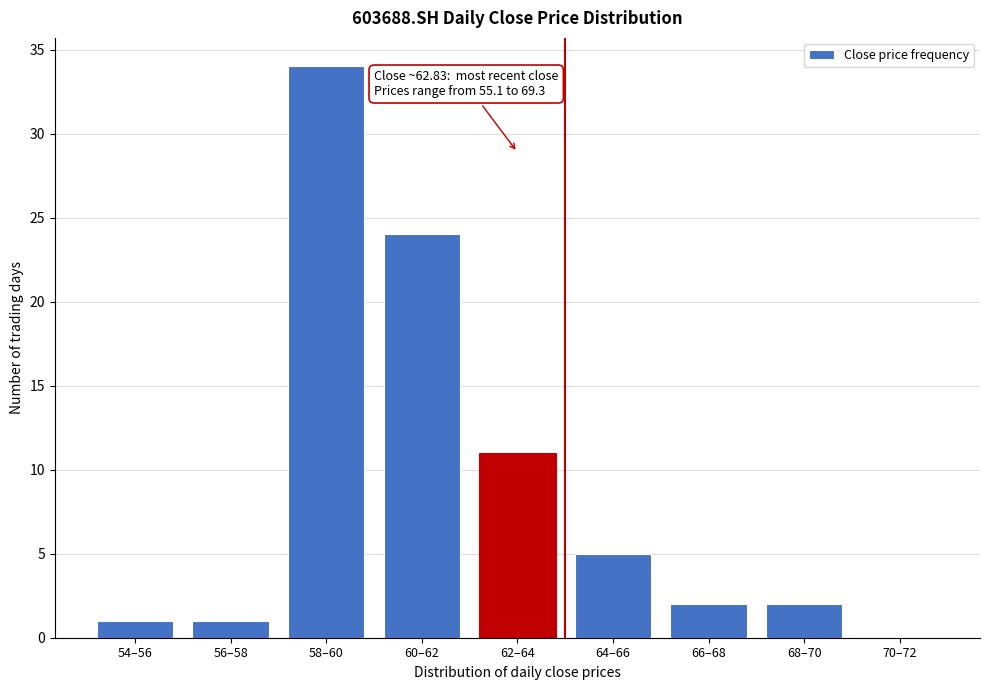

Reading right to left, extract all data points from this chart.

70–72=0	68–70=2	66–68=2	64–66=5	62–64=11	60–62=24	58–60=34	56–58=1	54–56=1